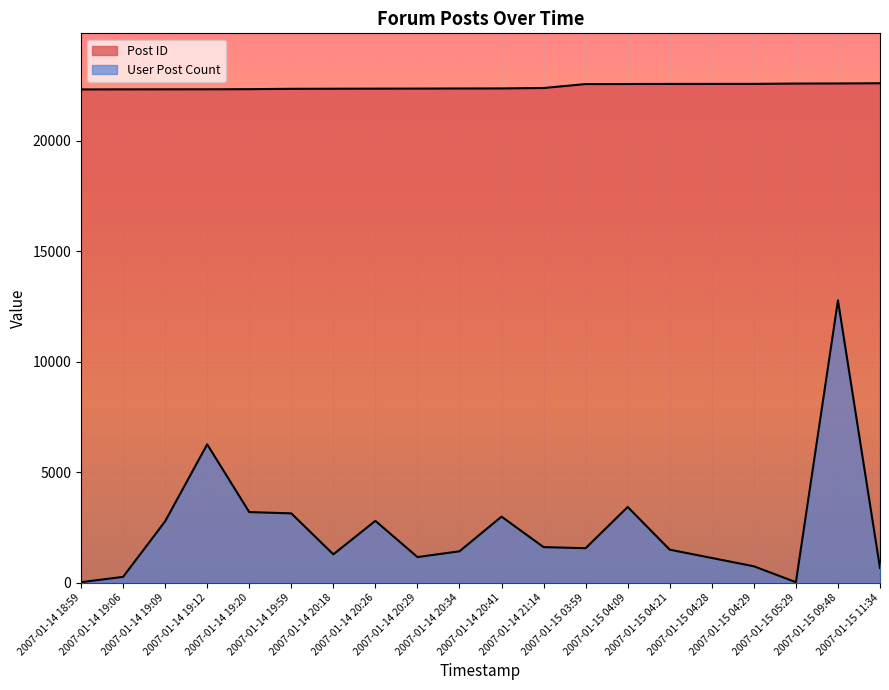

Rank the series at 2007-01-14 20:41 from highest to lowest value.

Post ID, User Post Count